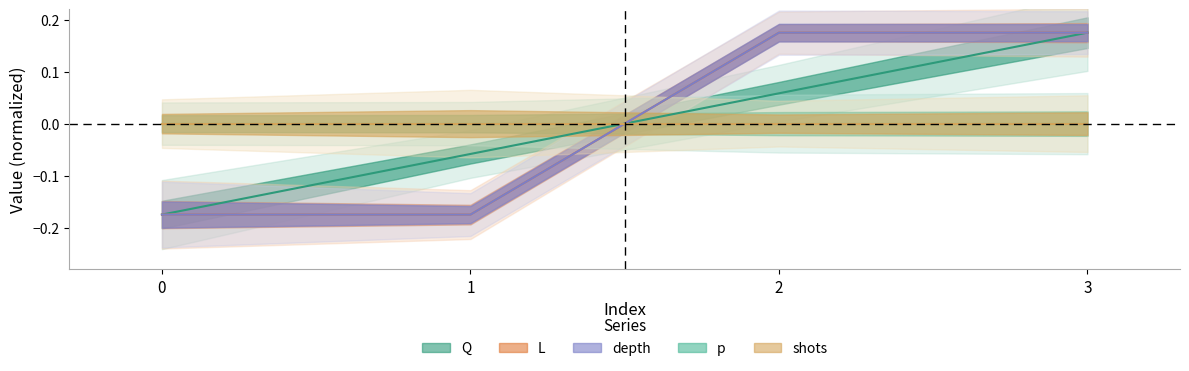

List the labels in order of L value, smallest first.

0, 1, 2, 3